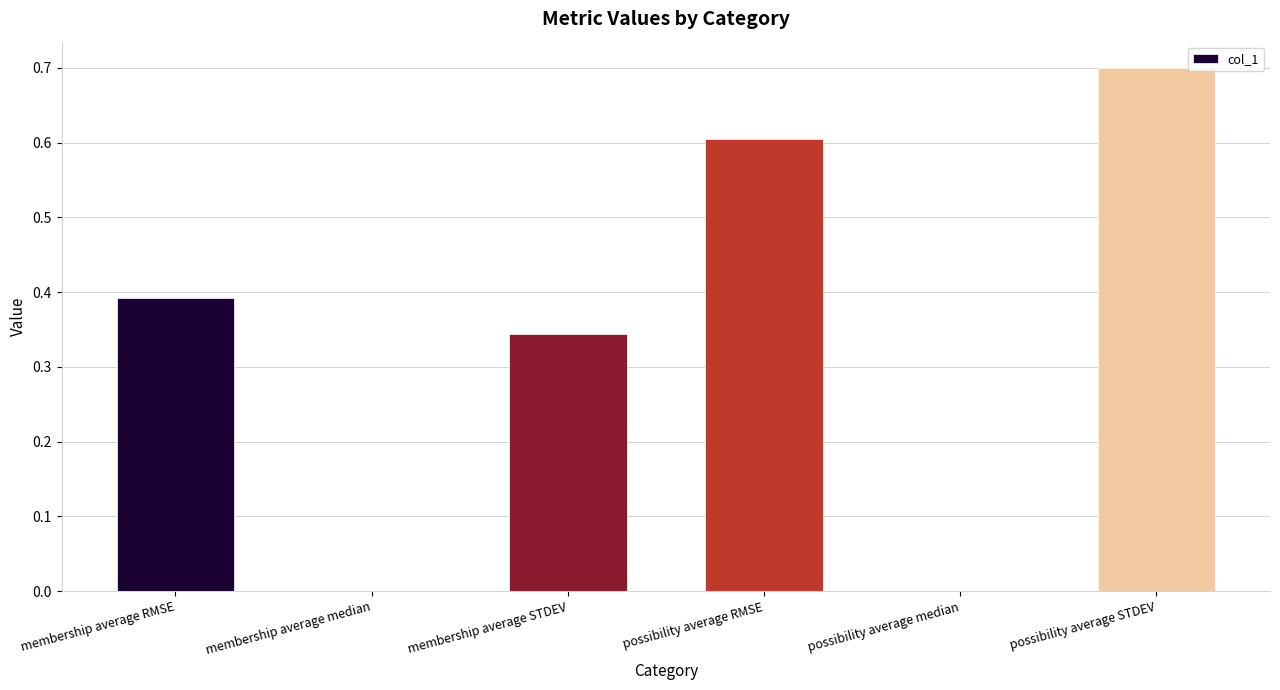

What is the sum of all values?

2.0